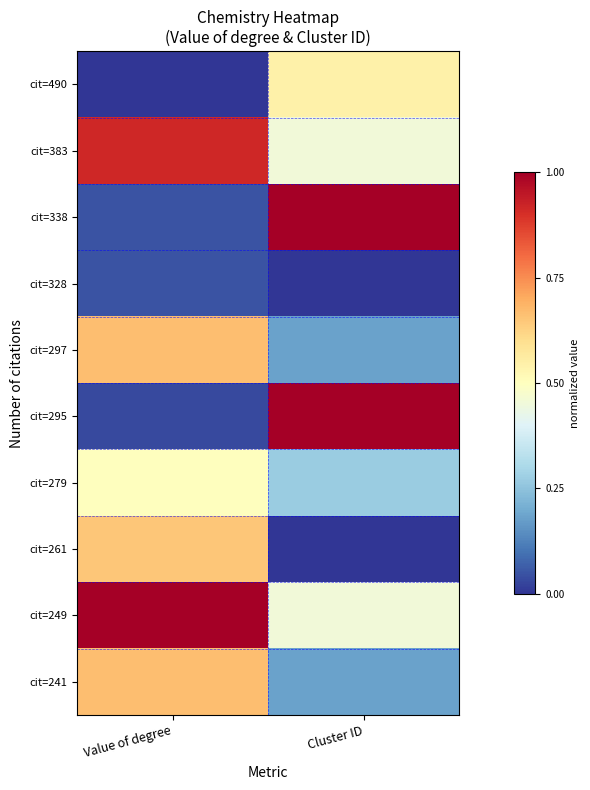

Which series changed the most between Value of degree and Cluster ID?

cit=295